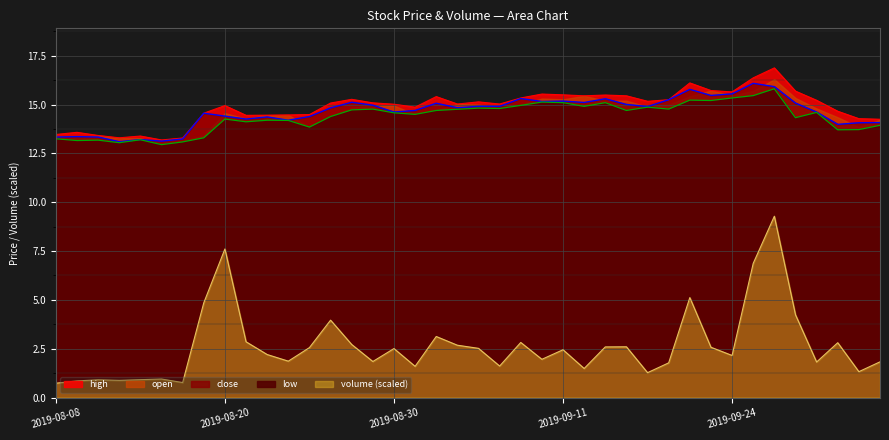

Which series has the largest total across all categories?

high